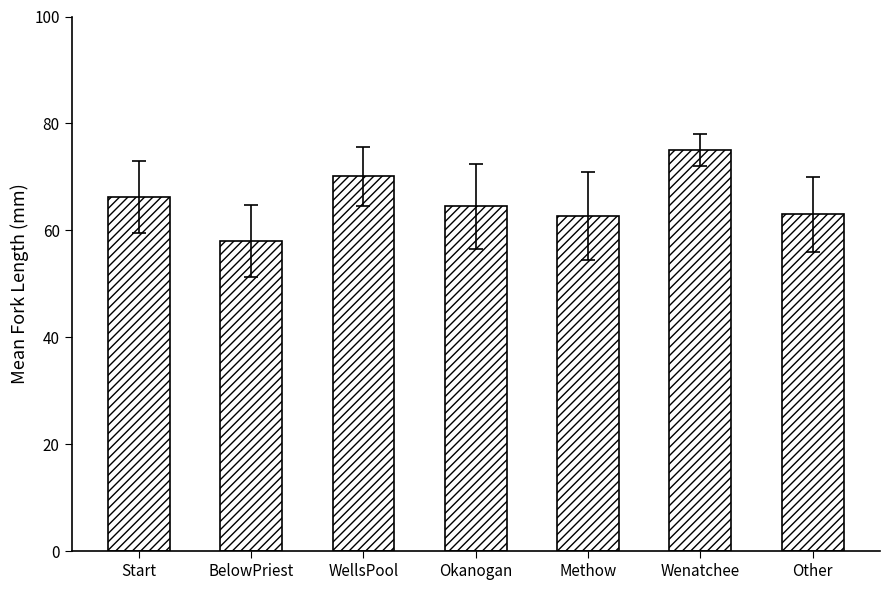

At which category does the chart reach its minimum across all series?

BelowPriest